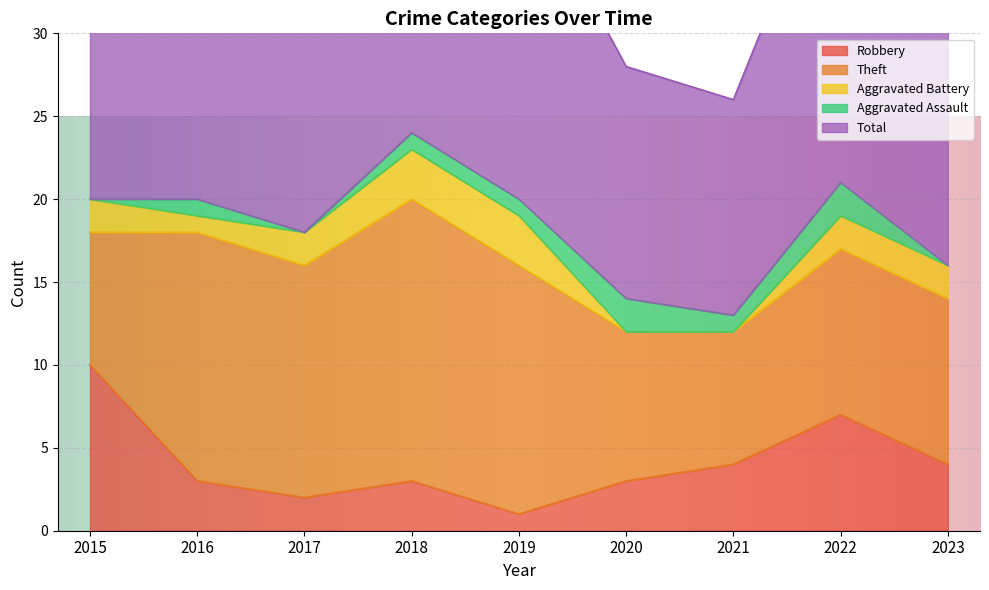

The Total series shows 8 at 2019. True or false?

False